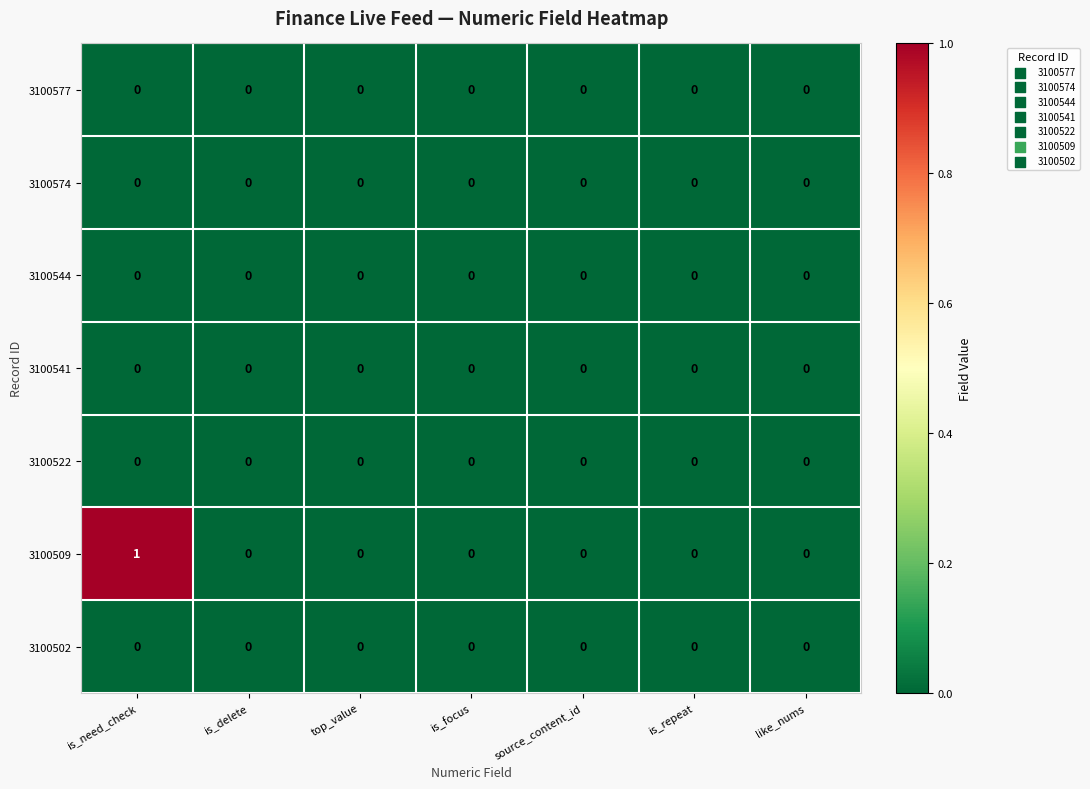

Which series has the largest total across all categories?

3100509